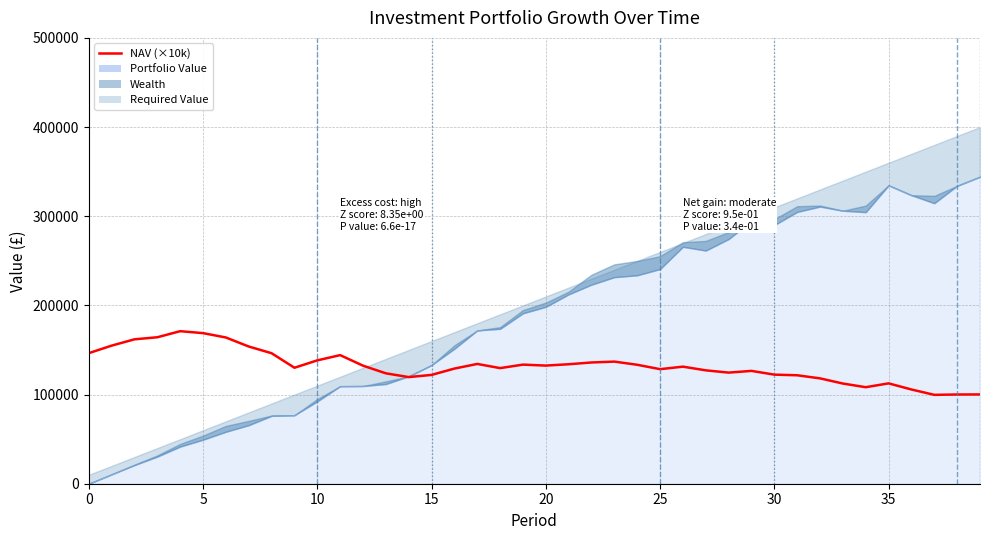

Read the value at 24.

133398.0